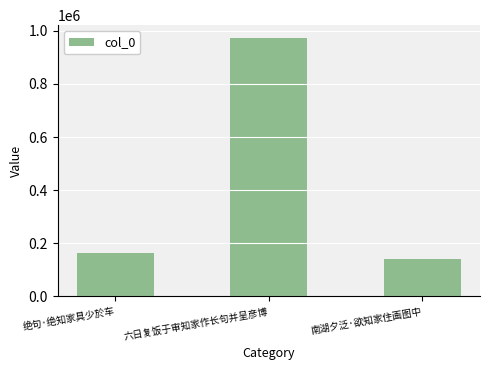

Approximately how many times larger is the value at 绝句·绝知家具少於车 compared to 南湖夕泛·欲知家住画图中?

1.2